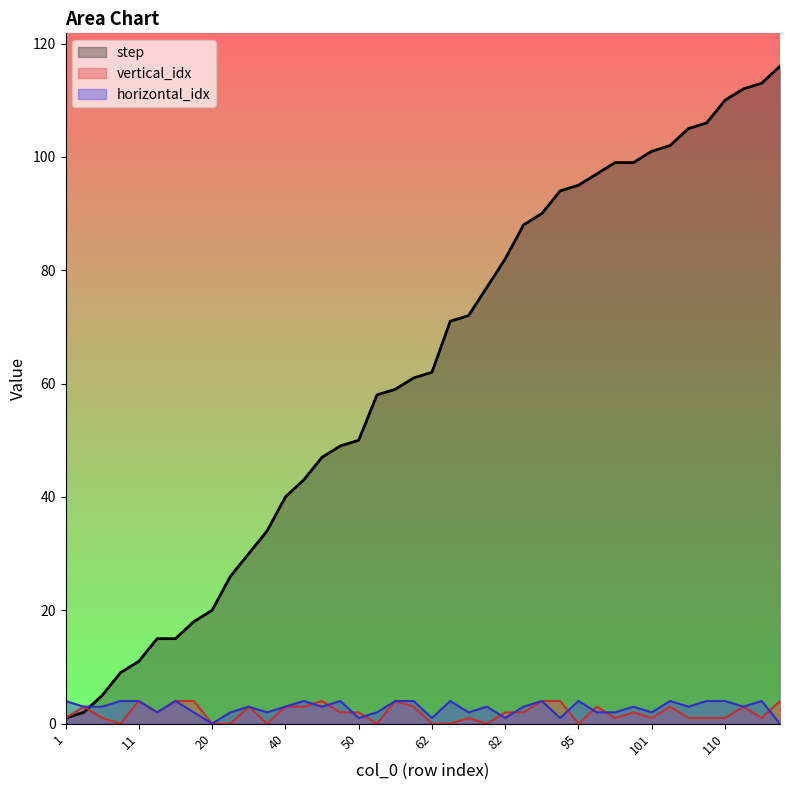

Does the chart display data point markers on the line(s)?

No